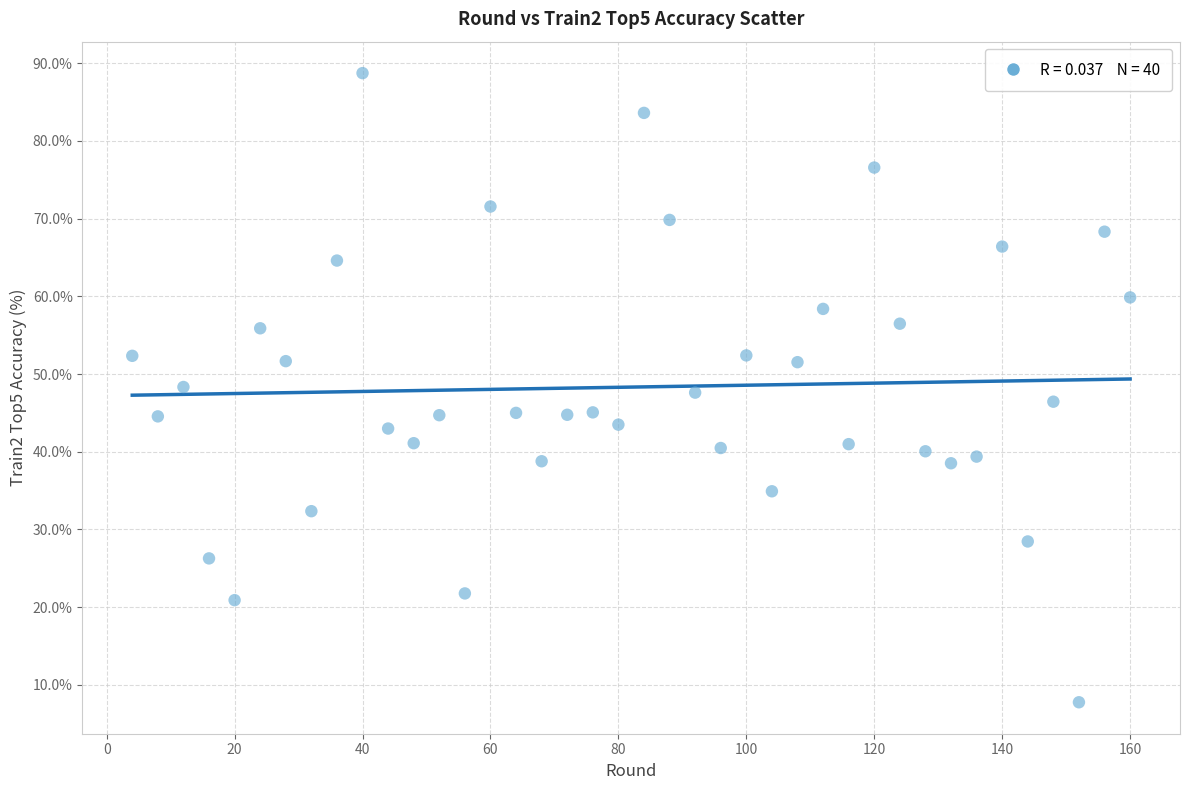

What is the range of Y values (max minus min)?

81.0